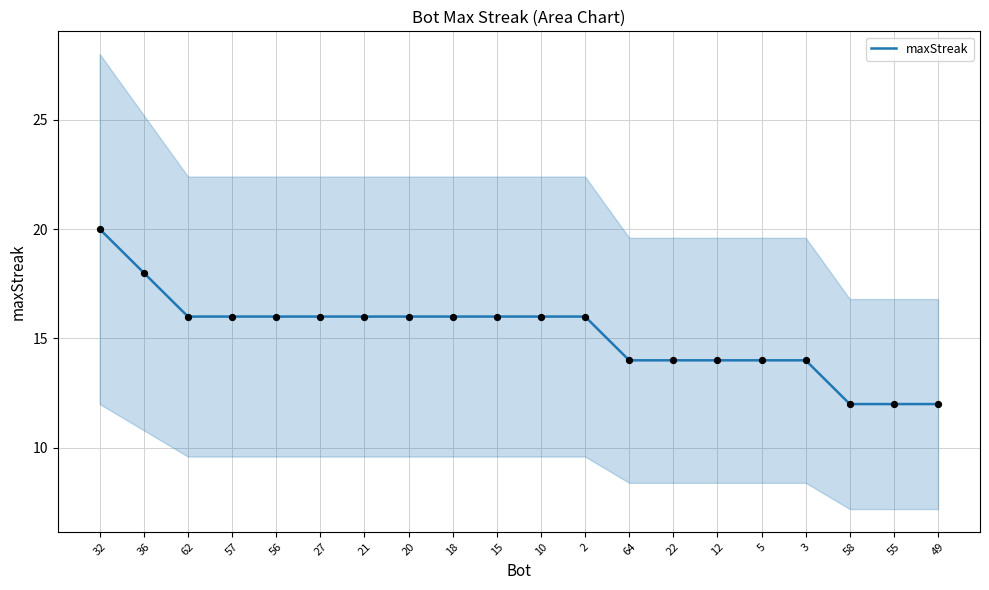

Approximately how many times larger is the value at 55 compared to 2?

0.8